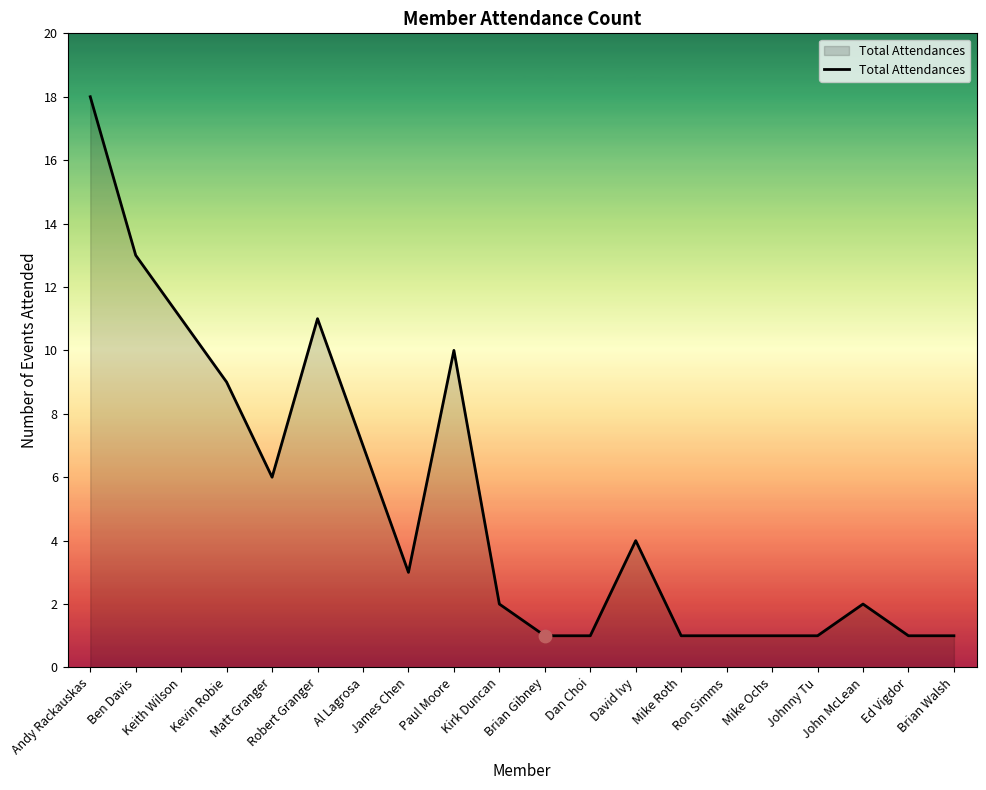

Between Al Lagrosa and Mike Ochs, which is larger?

Al Lagrosa